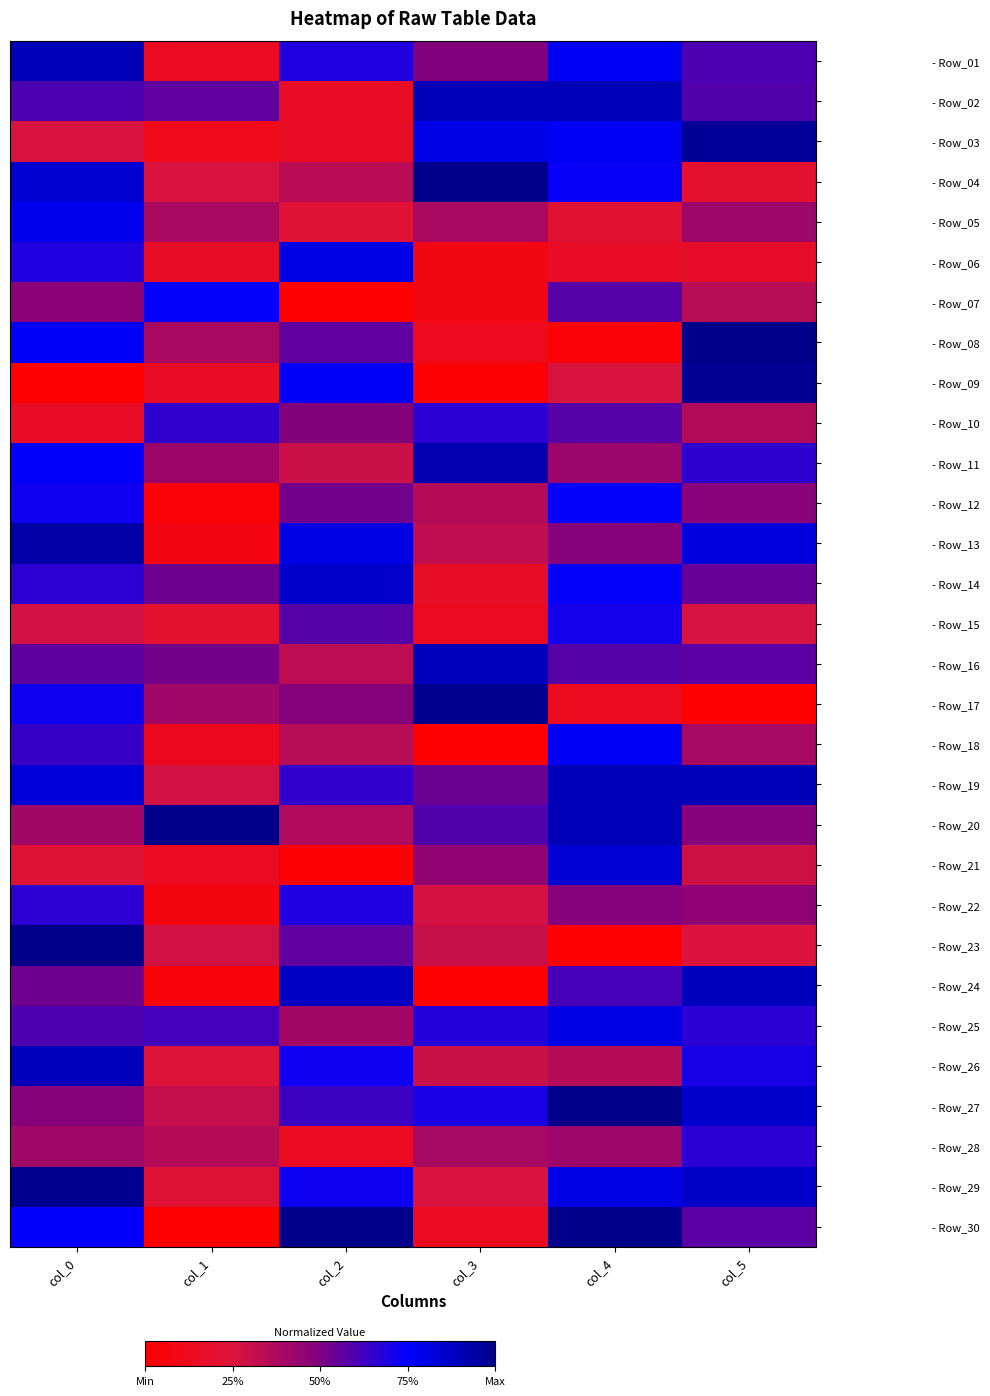

Which label corresponds to the smallest value in the chart?

col_2